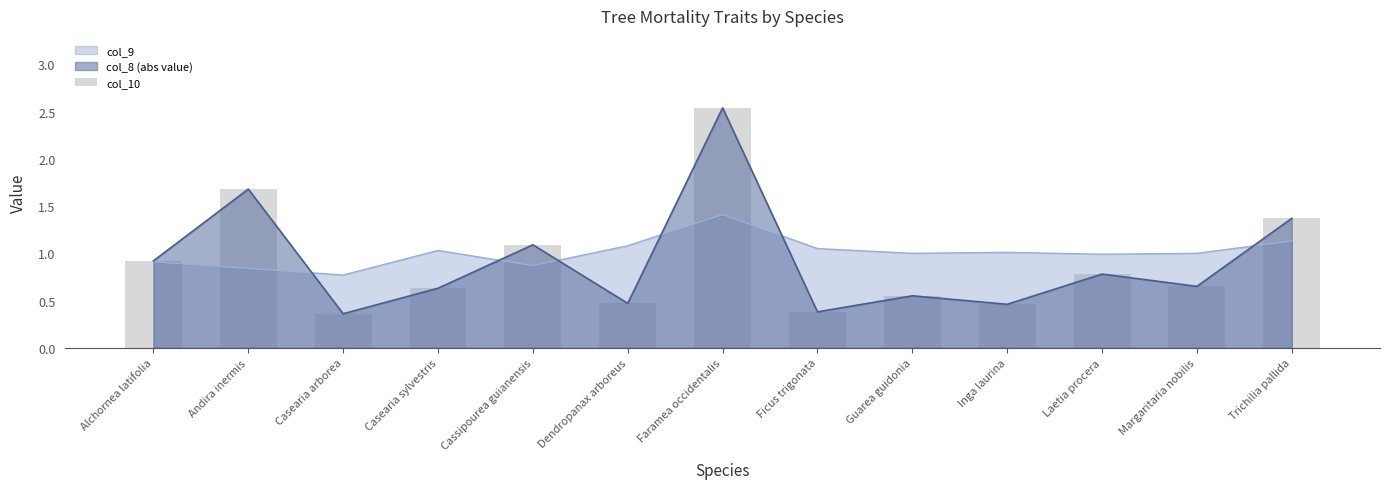

What is the greatest value displayed?

2.5